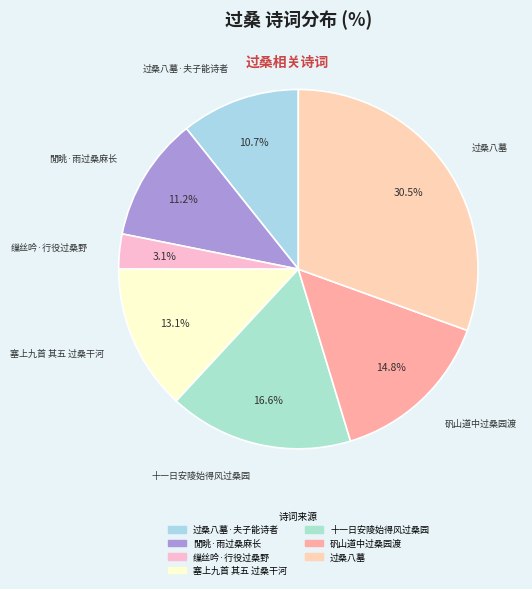

Count the number of slices in the pie.

7